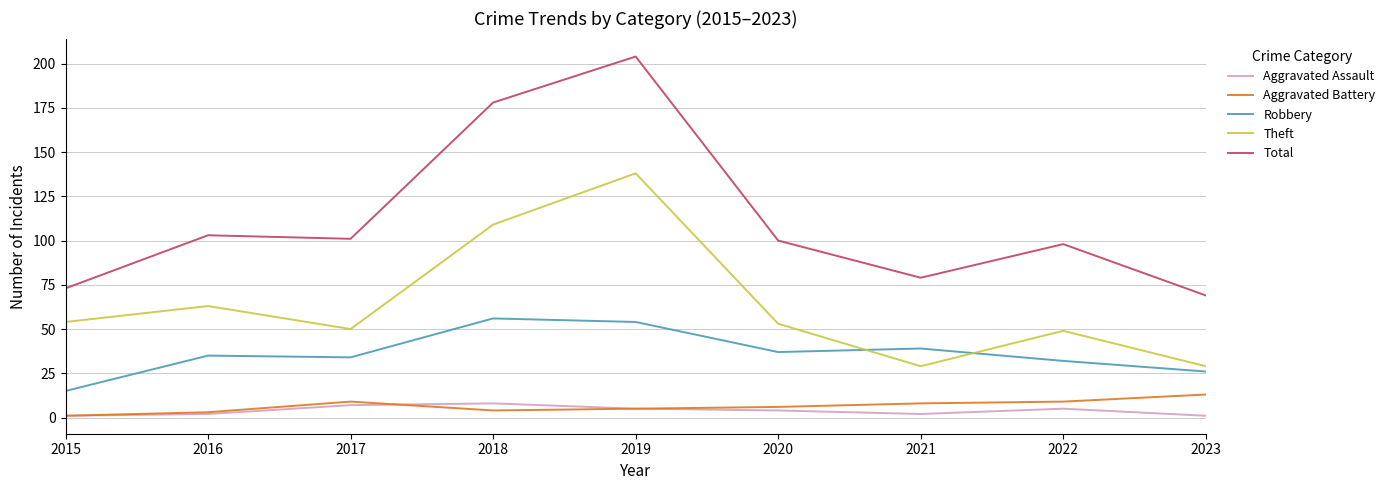

Which series has the widest spread of values?

Total